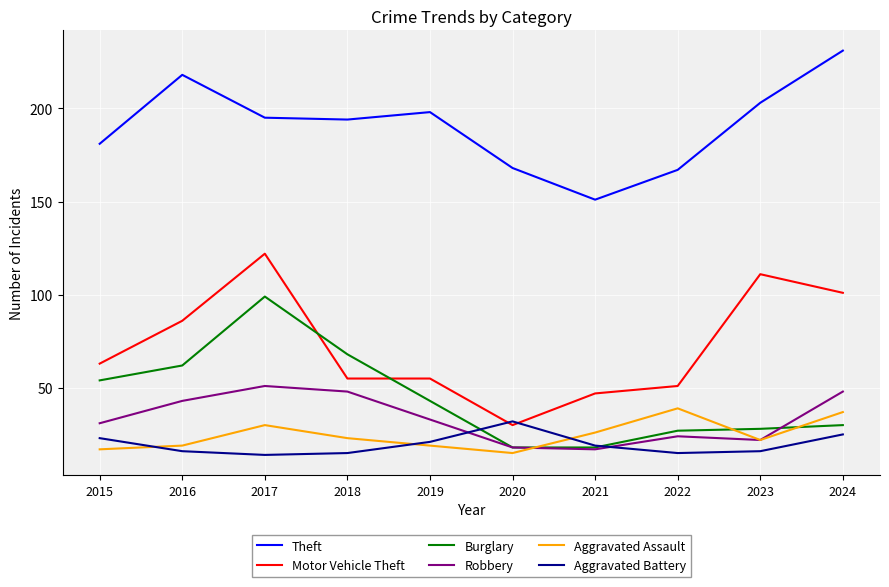

What is the approximate value of Motor Vehicle Theft at 2015?

63